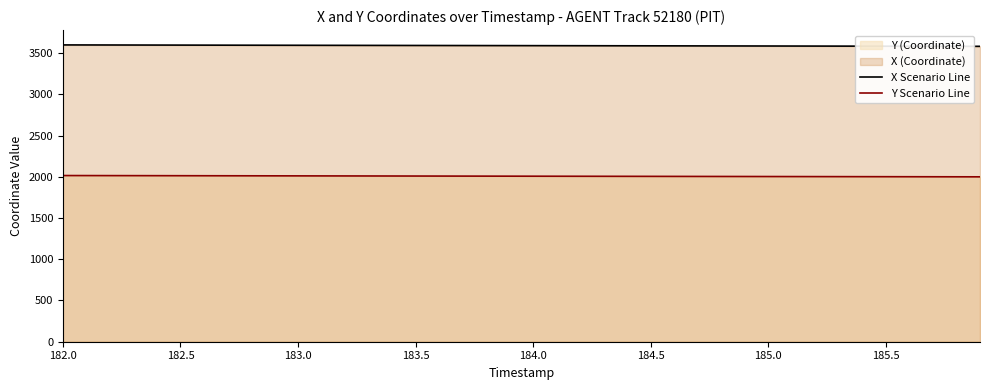

What is the maximum value shown in the chart?

3598.8